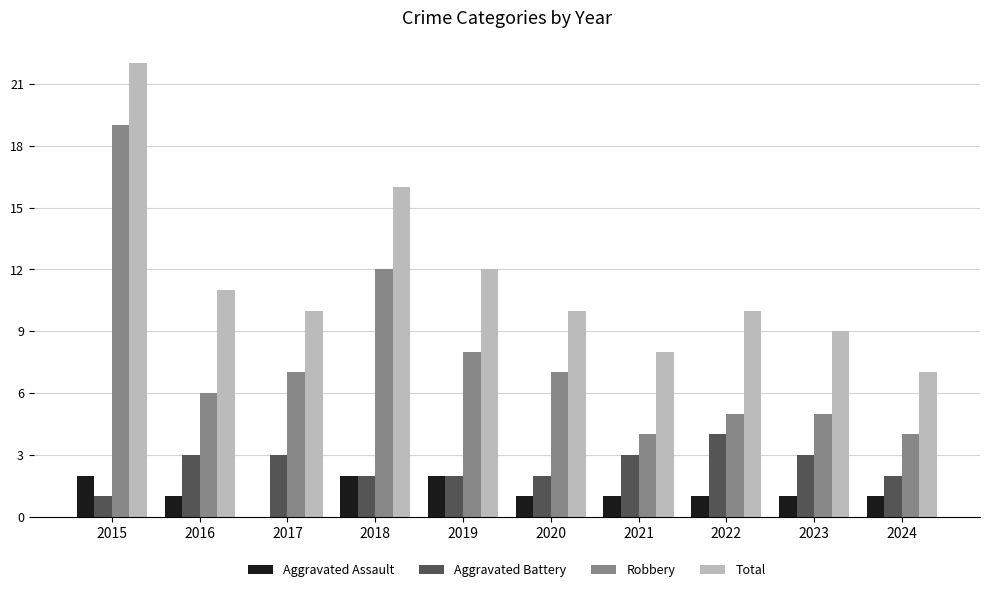

Between 2016 and 2023, which series saw the biggest shift?

Total